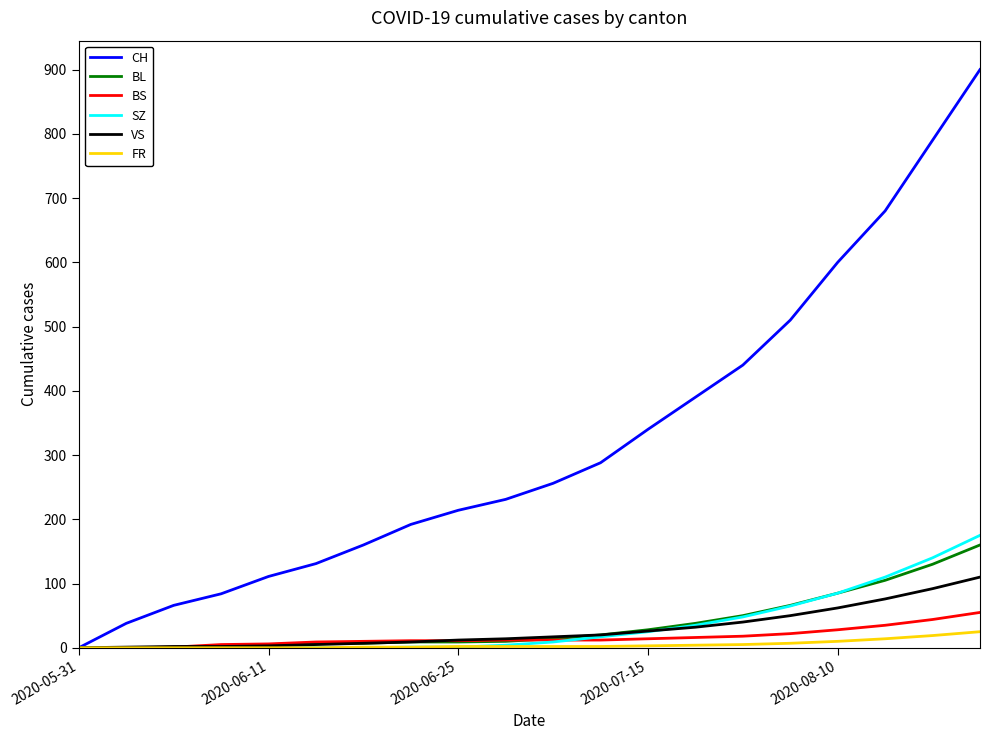

Which series has the largest total across all categories?

CH